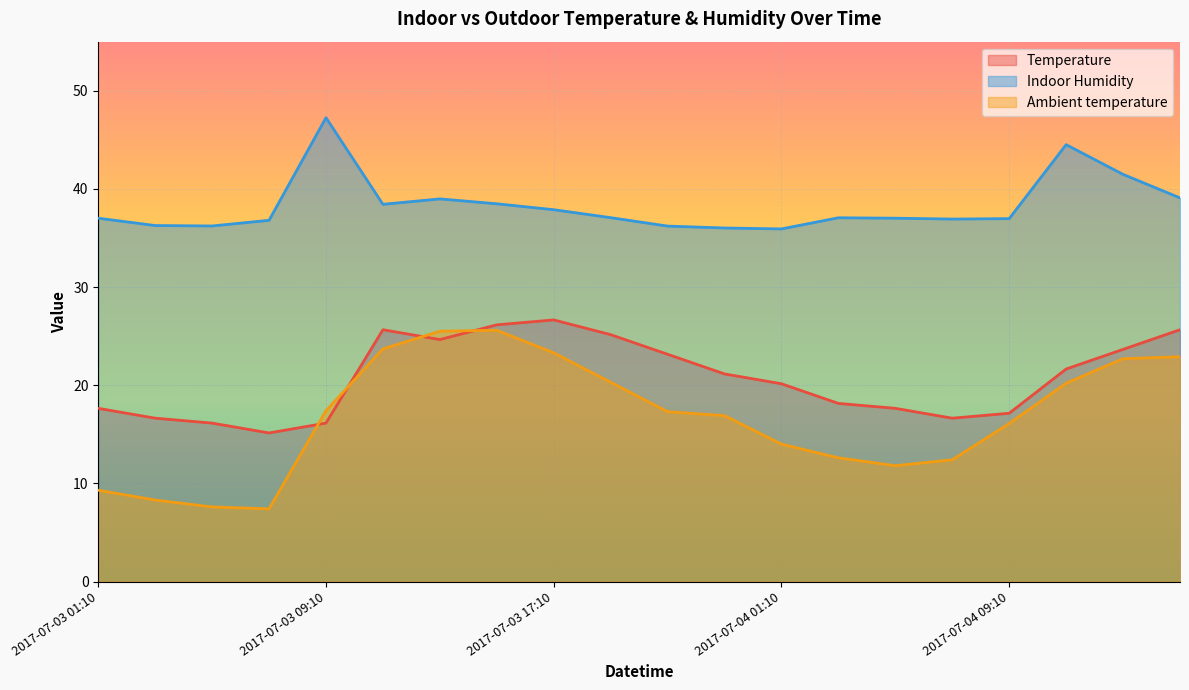

What is the total value across all series at 2017-07-03 01:10?

64.0